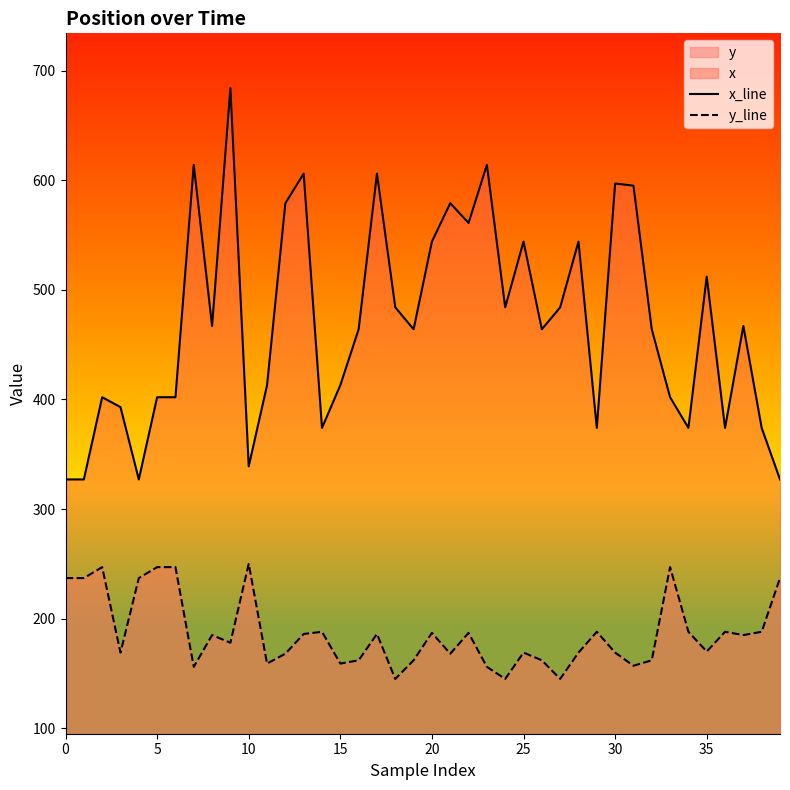

Is the value of y_line at 10 greater than the value of x_line at 20?

No